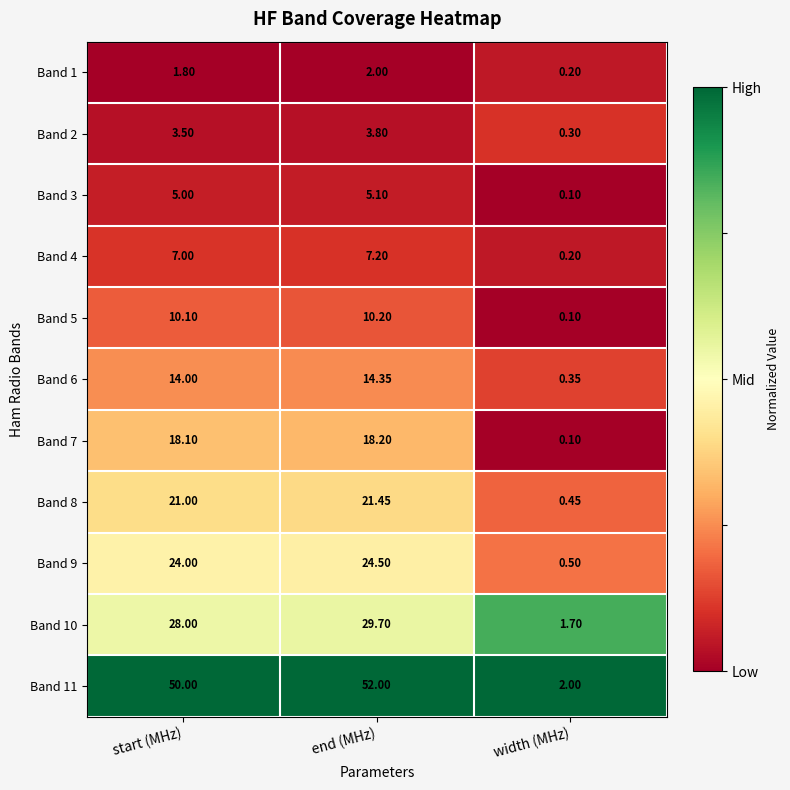

Which category has the highest value in the Band 10 series?

end (MHz)